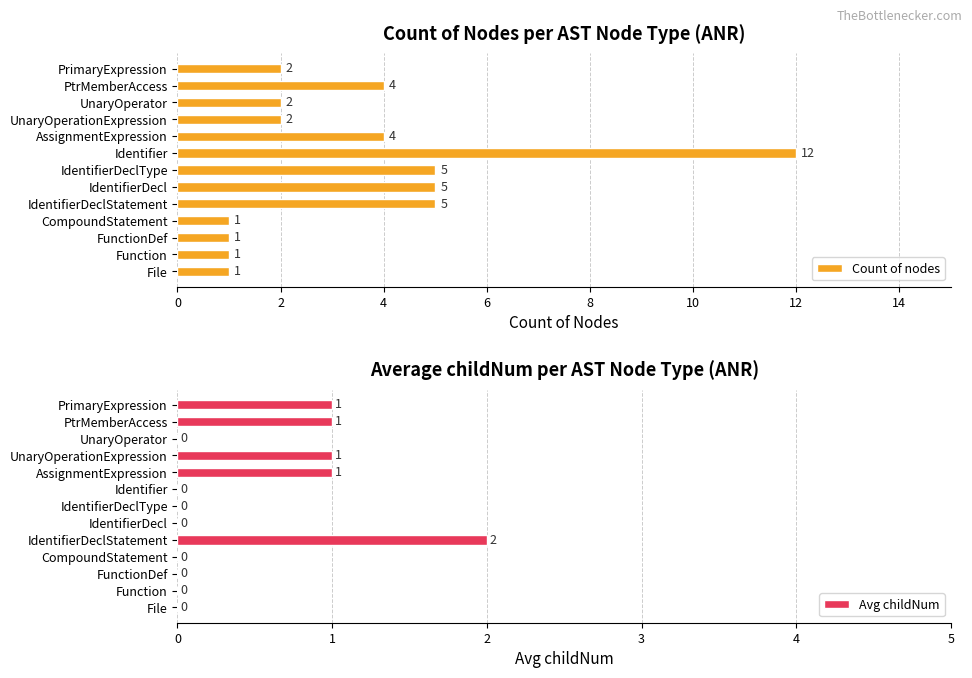

How many Avg childNum values are between 0 and 1?

12